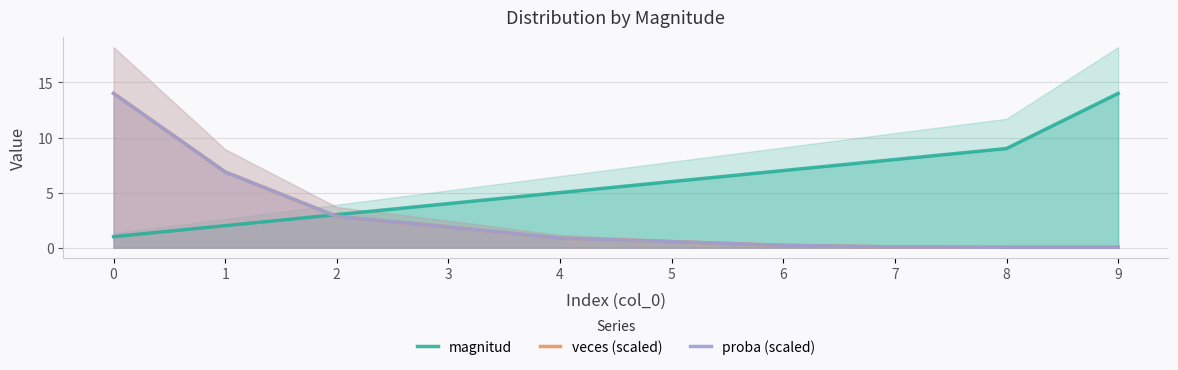

Rank the categories by proba (scaled) value from lowest to highest.

8, 9, 7, 6, 5, 4, 3, 2, 1, 0